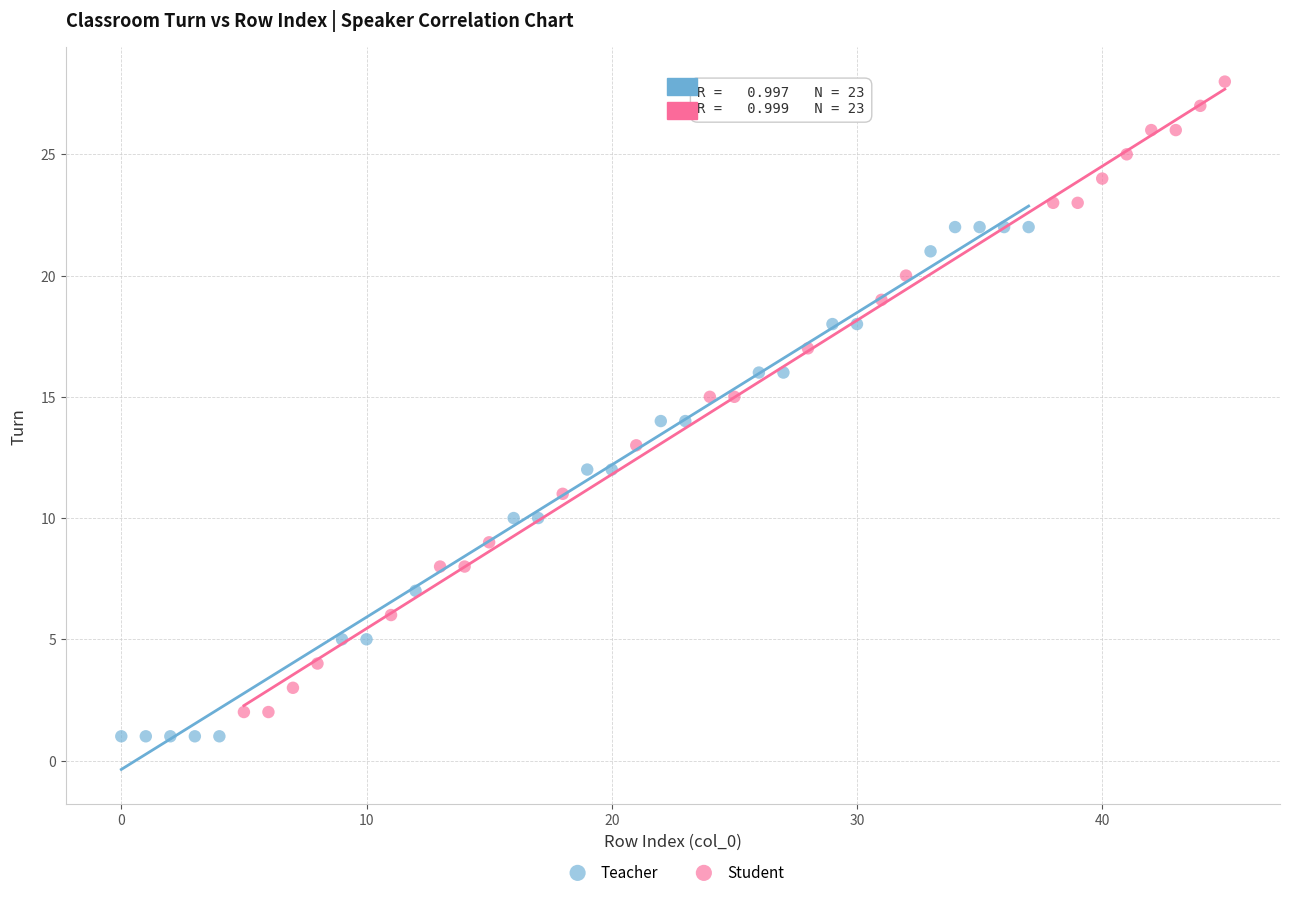

Which series has the largest Y range (max minus min)?

Student